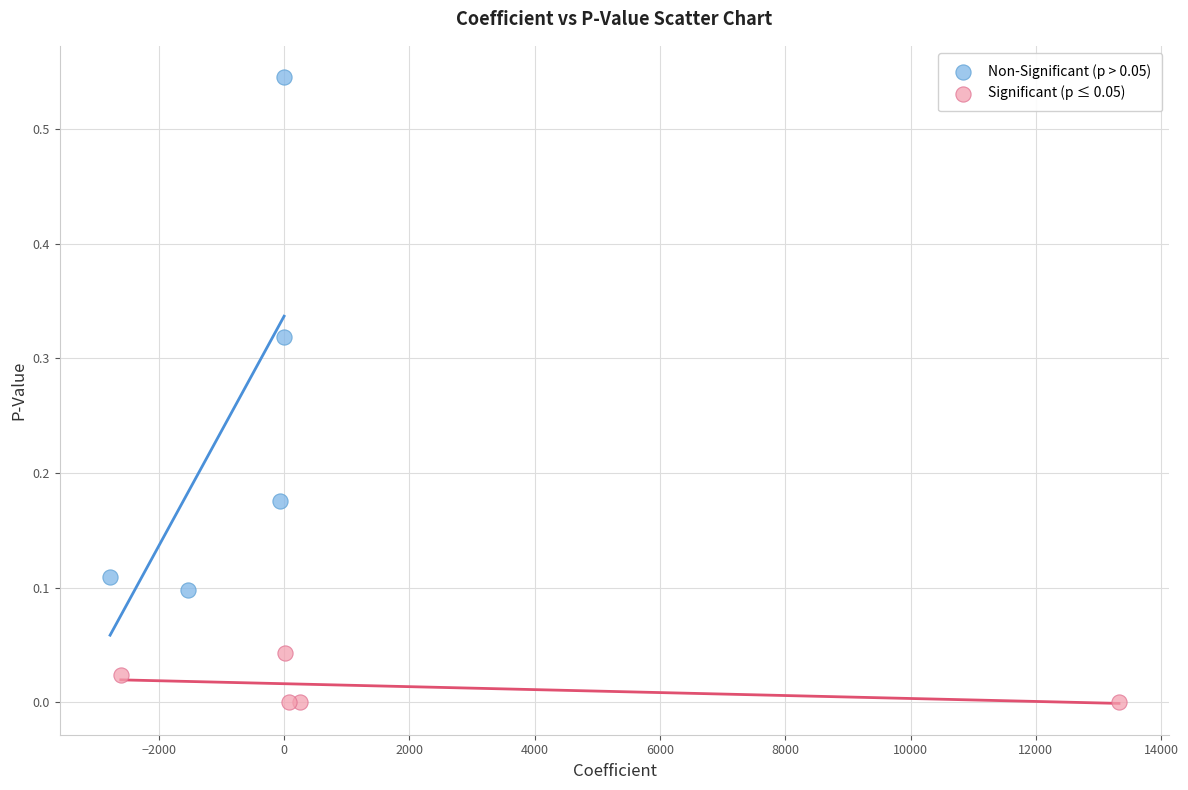

Which series has the widest spread of Y values?

Non-Significant (p > 0.05)